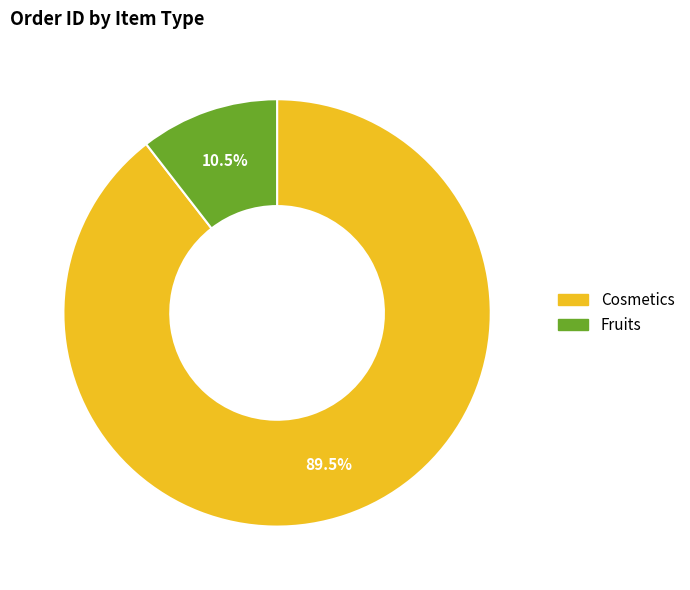

What percentage is NOT represented by Cosmetics?

10.5%